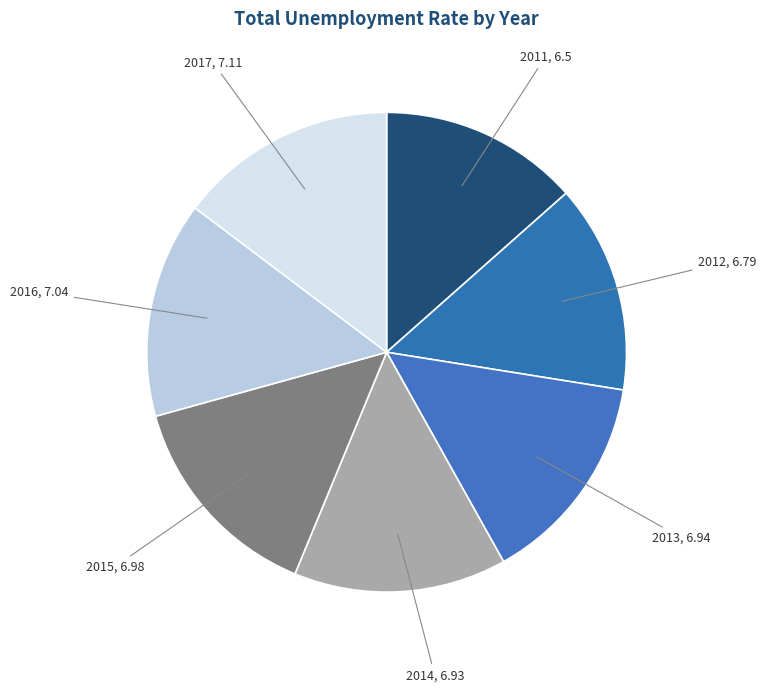

To the nearest percent, what is the average slice percentage?

14%